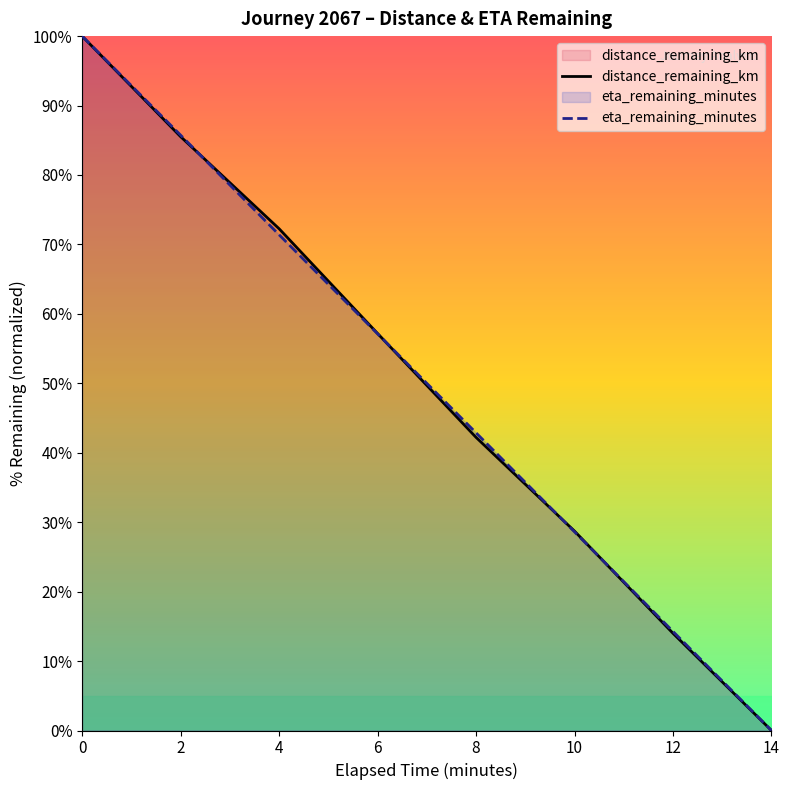

How many times do eta_remaining_minutes and distance_remaining_km cross each other?

4